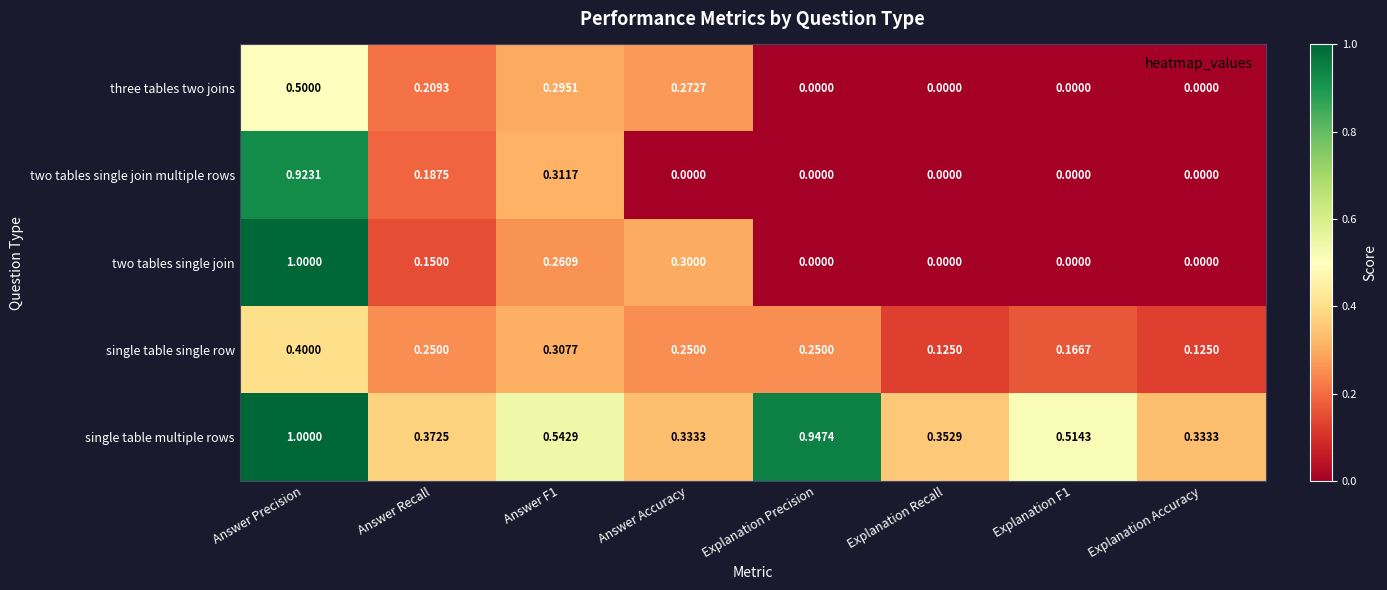

At which category is the sum across all series the highest?

Answer Precision